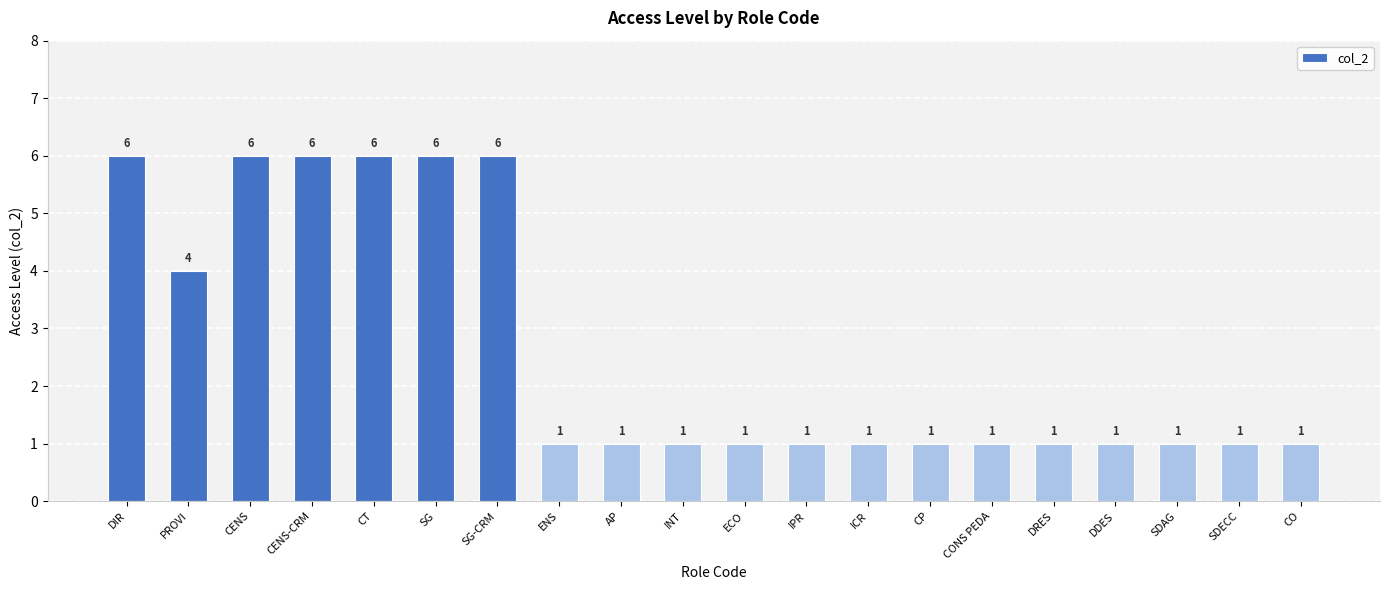

Approximately how many times larger is the value at DRES compared to CO?

1.0